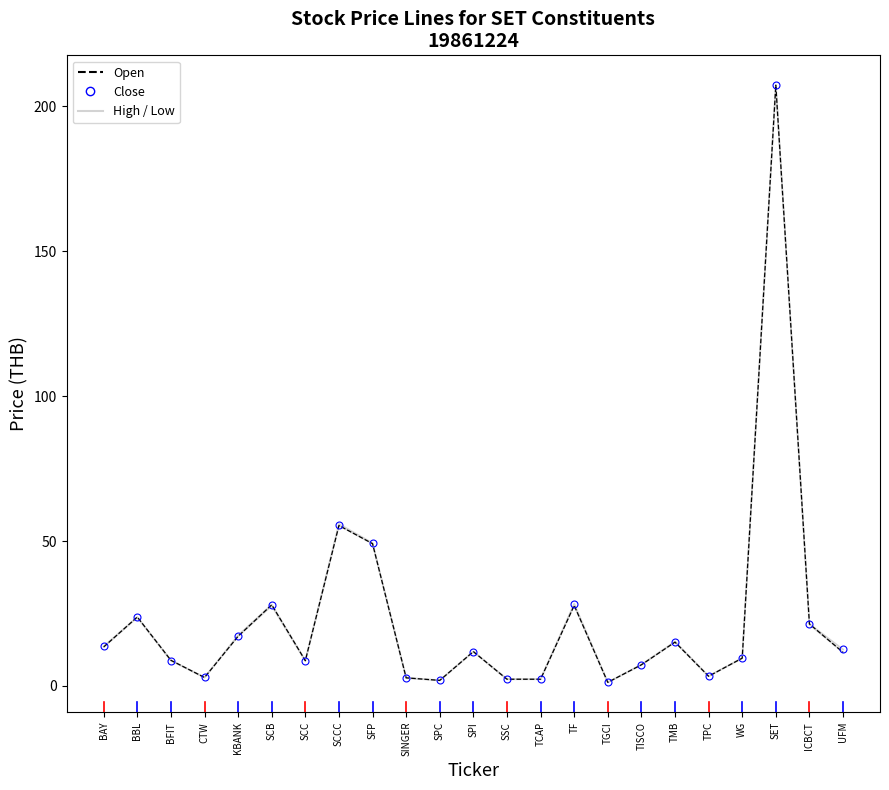

Which label corresponds to the smallest value in the chart?

TGCI